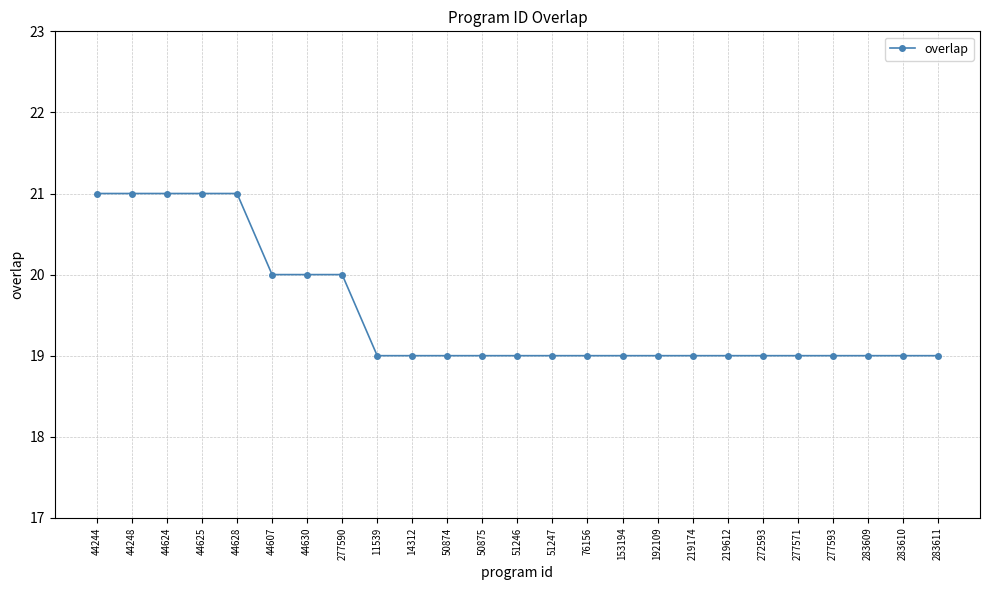

What is the sum of all values?

488